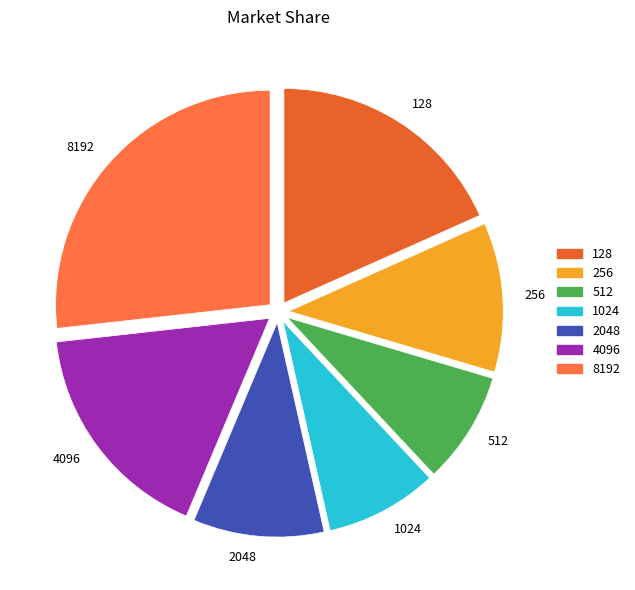

Is it true that 1024 is 2% of the pie?

False